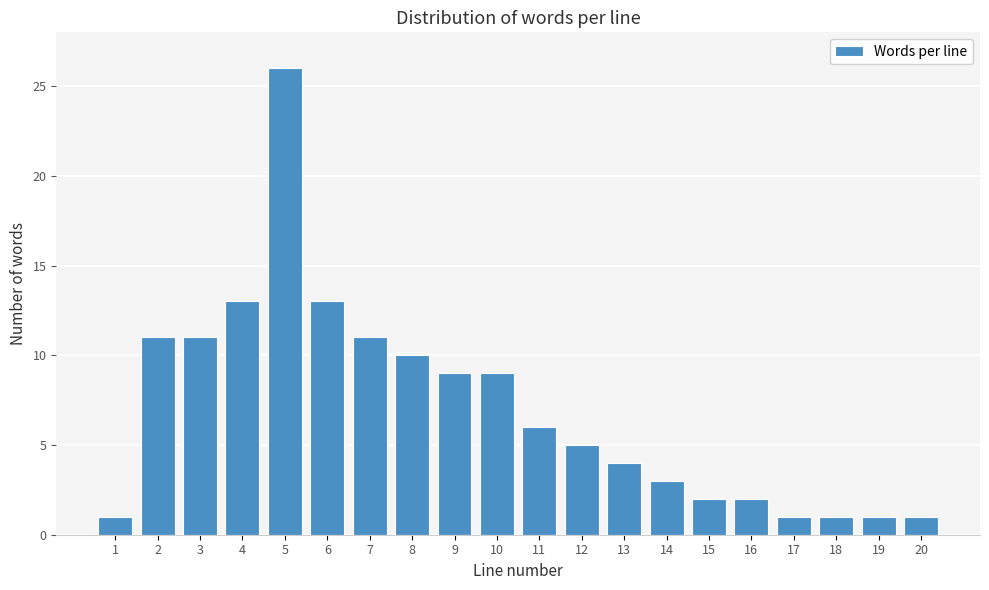

Reading right to left, what are all the values shown in this chart?

20=1	19=1	18=1	17=1	16=2	15=2	14=3	13=4	12=5	11=6	10=9	9=9	8=10	7=11	6=13	5=26	4=13	3=11	2=11	1=1